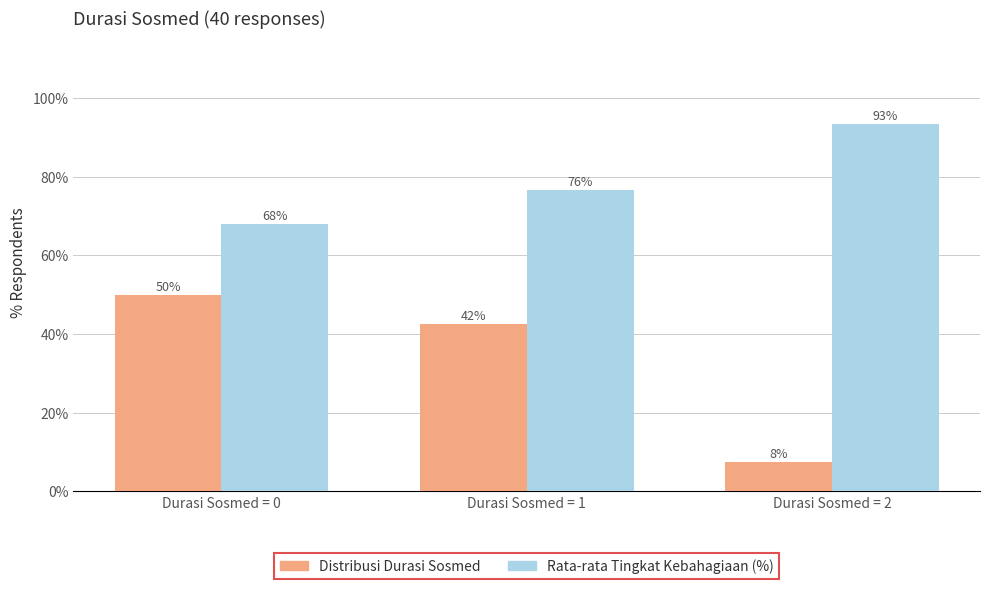

How many data points in Distribusi Durasi Sosmed are less than 42?

1